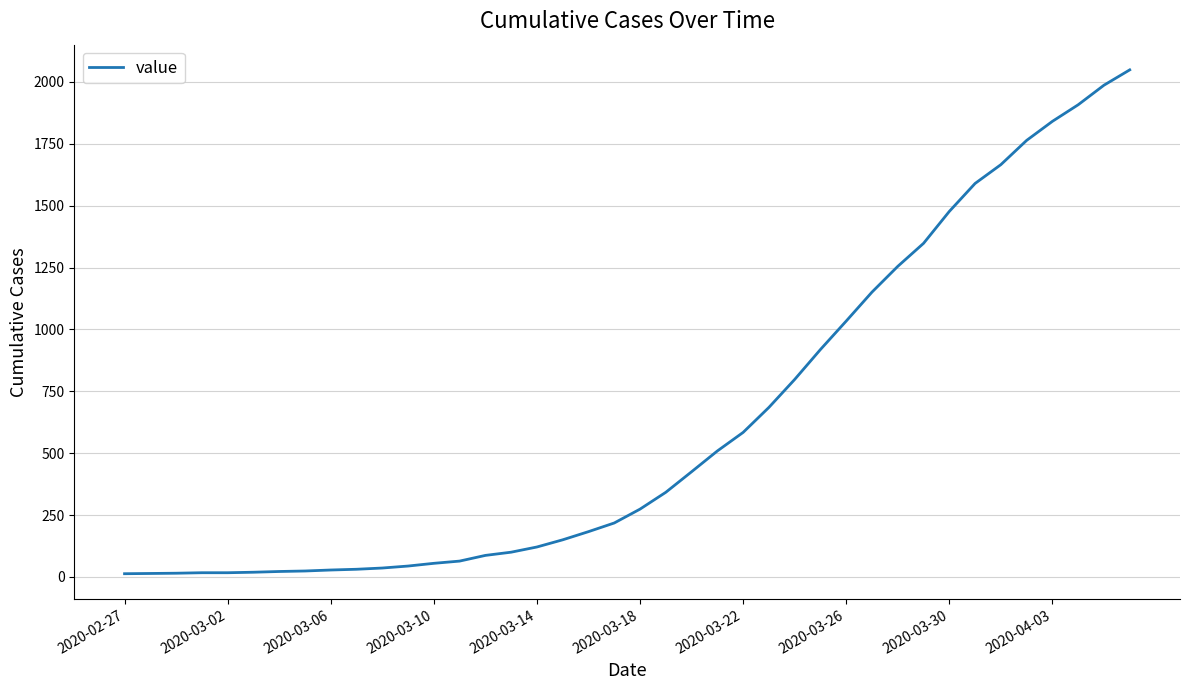

What is the difference between the maximum and minimum values?

2036